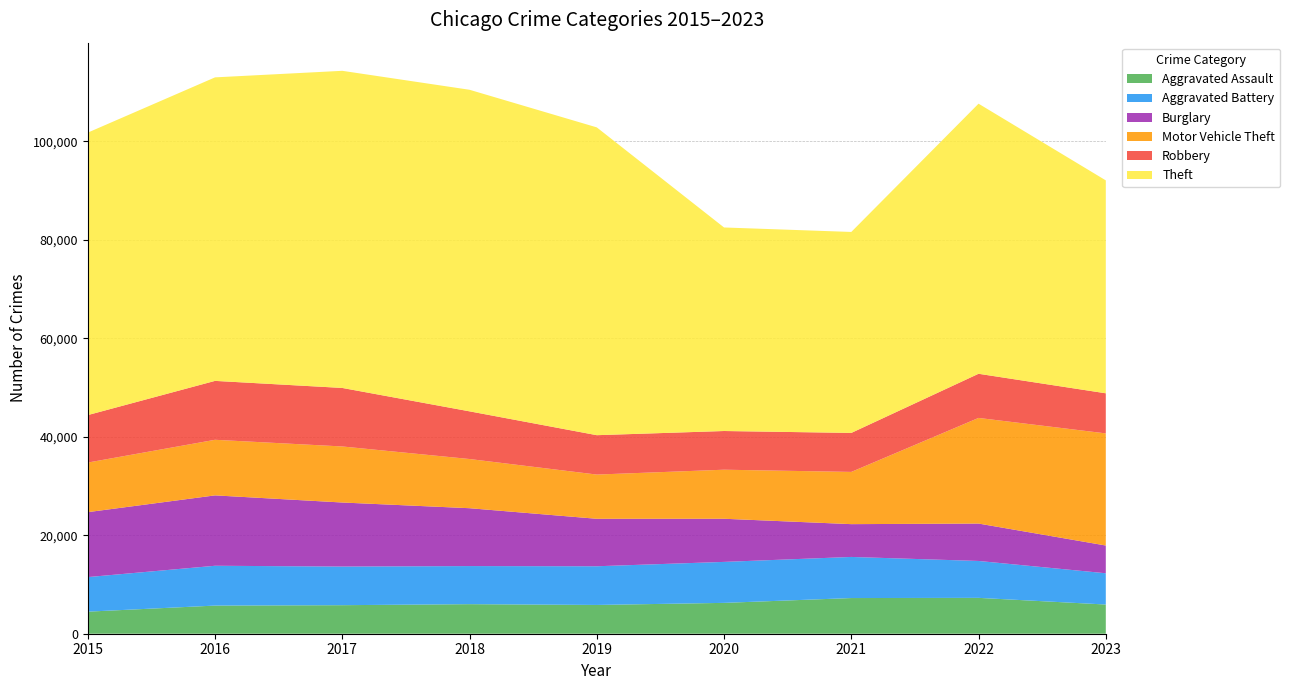

Reading left to right, transcribe all the data shown in this chart.

Aggravated Assault: 4480	5712	5793	6001	5841	6263	7242	7280	5927
Aggravated Battery: 7018	8086	7845	7735	7857	8320	8347	7493	6347
Burglary: 13184	14289	13001	11747	9638	8758	6659	7593	5634
Motor Vehicle Theft: 10068	11286	11380	9985	8977	9959	10603	21446	22763
Robbery: 9638	11960	11880	9681	7995	7855	7918	8964	8142
Theft: 57350	61621	64386	65287	62492	41324	40802	54835	43226